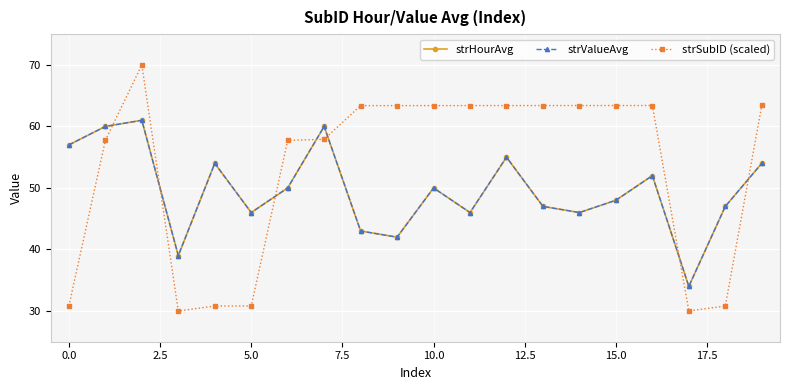

Is this an area chart (filled region under the line)?

No